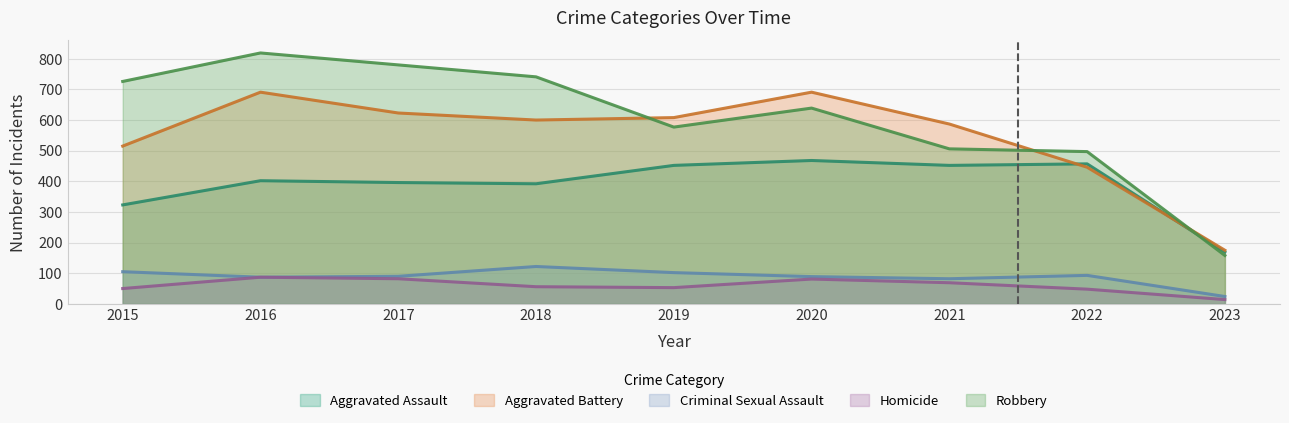

Which has a higher value, 2022 or 2023?

2022